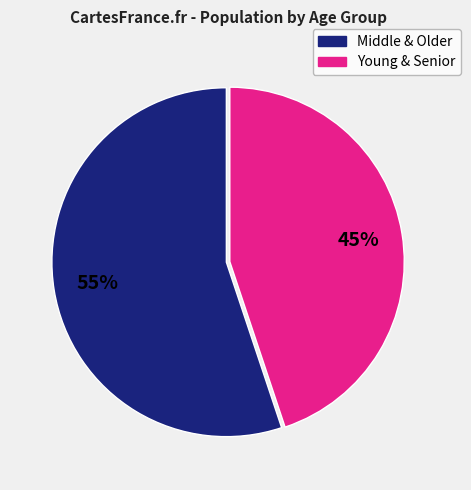

Is there a majority slice in this chart?

Yes